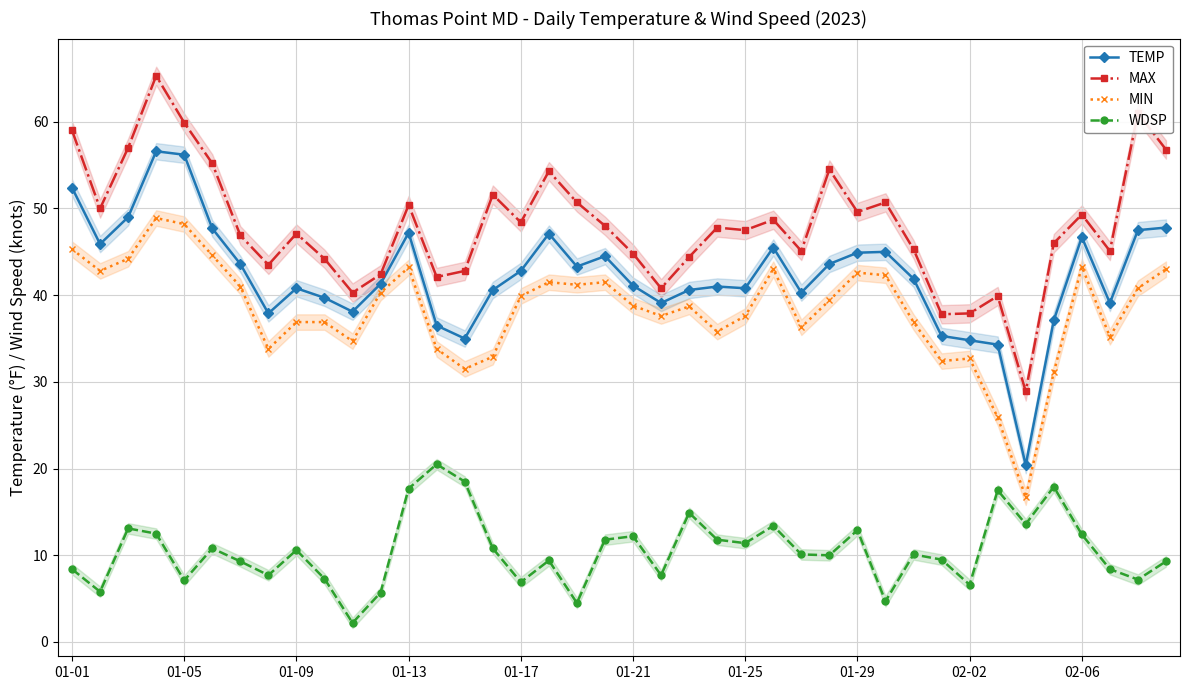

The WDSP series shows 10.0 at 27. True or false?

True